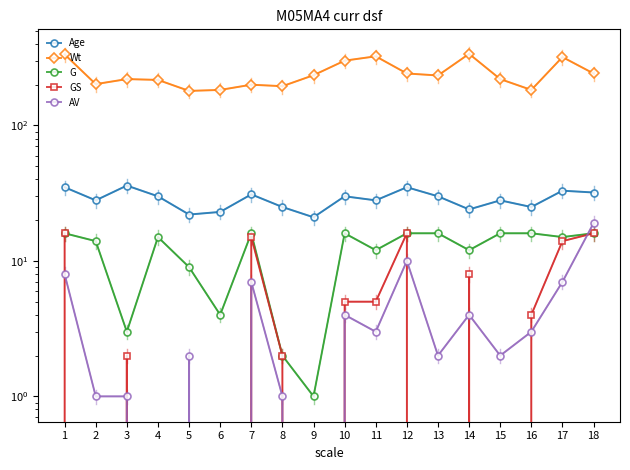

Where is Wt nearest to the value 259?

12